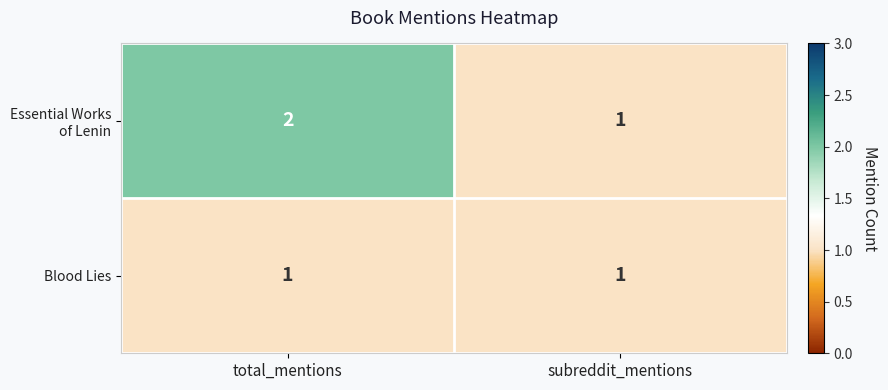

Reading left to right, transcribe all the data shown in this chart.

Essential Works of Lenin: 2	1
Blood Lies: 1	1